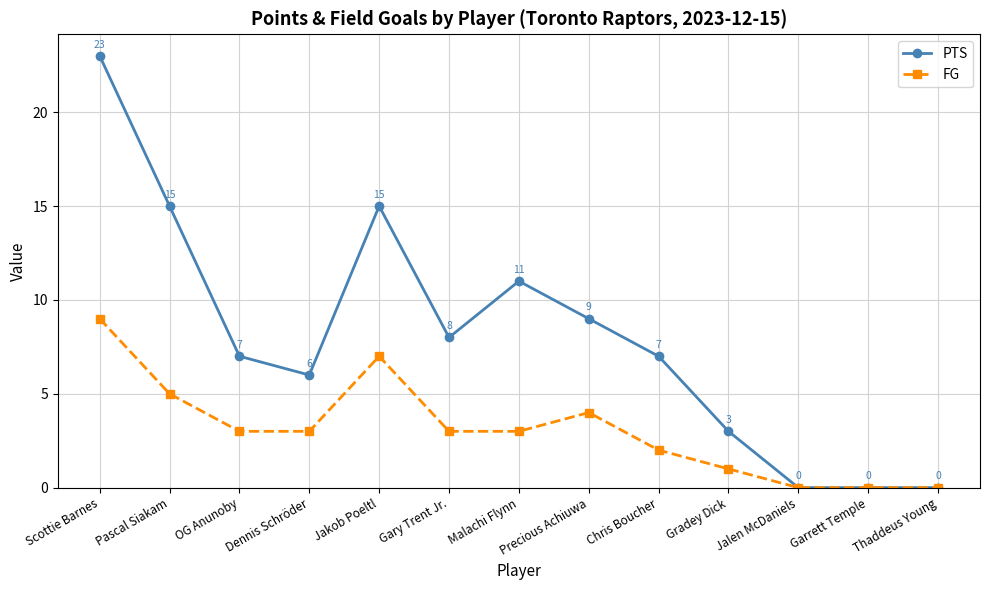

Rank the series at Gary Trent Jr. from lowest to highest value.

FG, PTS